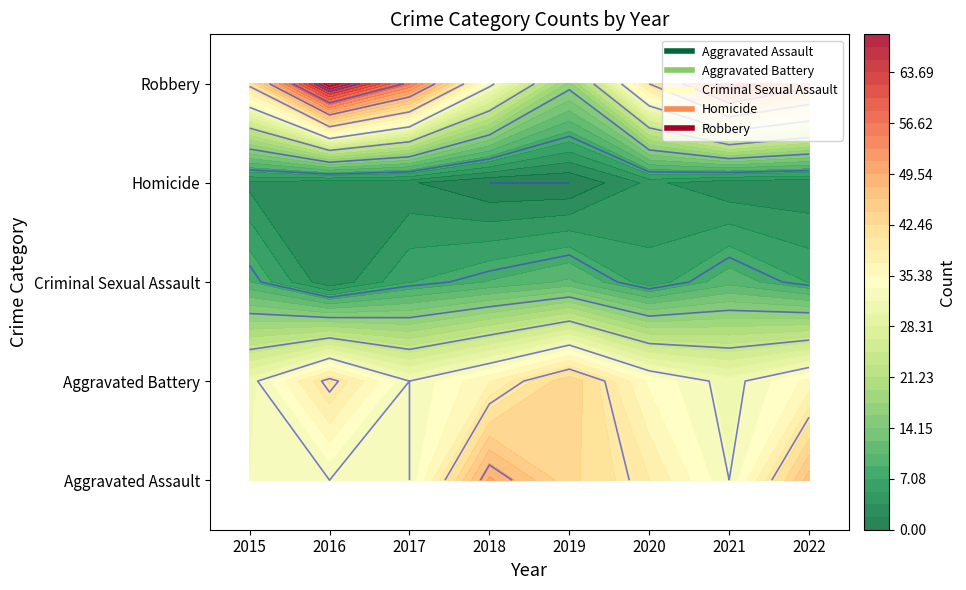

Reading left to right, what are all the values shown in this chart?

Aggravated Assault: 2015=32	2016=32	2017=32	2018=50	2019=43	2020=39	2021=32	2022=47
Aggravated Battery: 2015=31	2016=41	2017=32	2018=37	2019=44	2020=35	2021=31	2022=36
Criminal Sexual Assault: 2015=9	2016=2	2017=7	2018=9	2019=11	2020=6	2021=10	2022=7
Homicide: 2015=3	2016=2	2017=2	2018=0	2019=0	2020=4	2021=2	2022=2
Robbery: 2015=41	2016=69	2017=55	2018=33	2019=17	2020=40	2021=59	2022=50